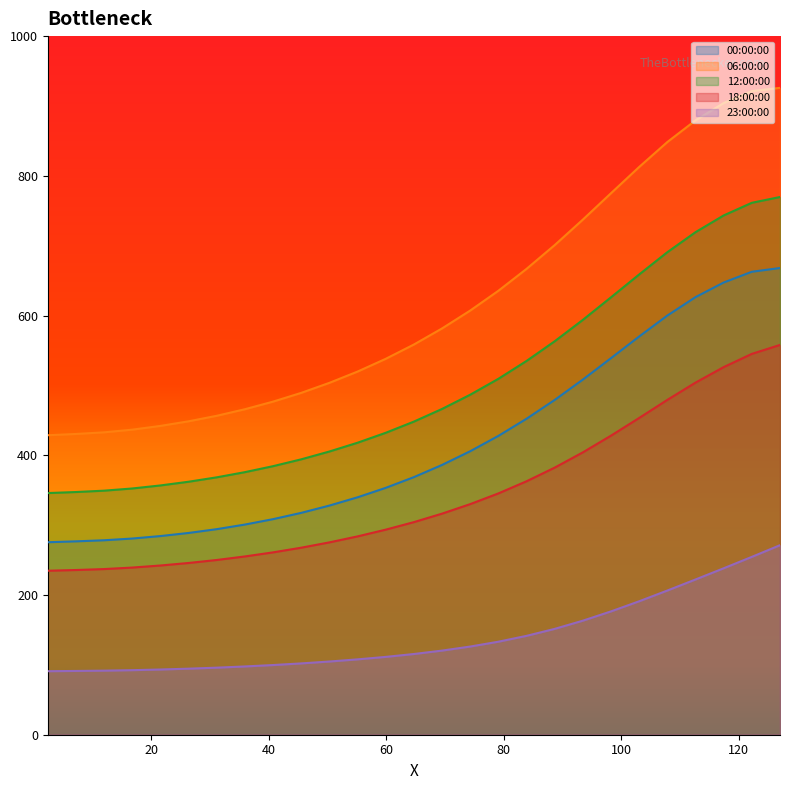

Where is 00:00:00 nearest to the value 471?

88.656113